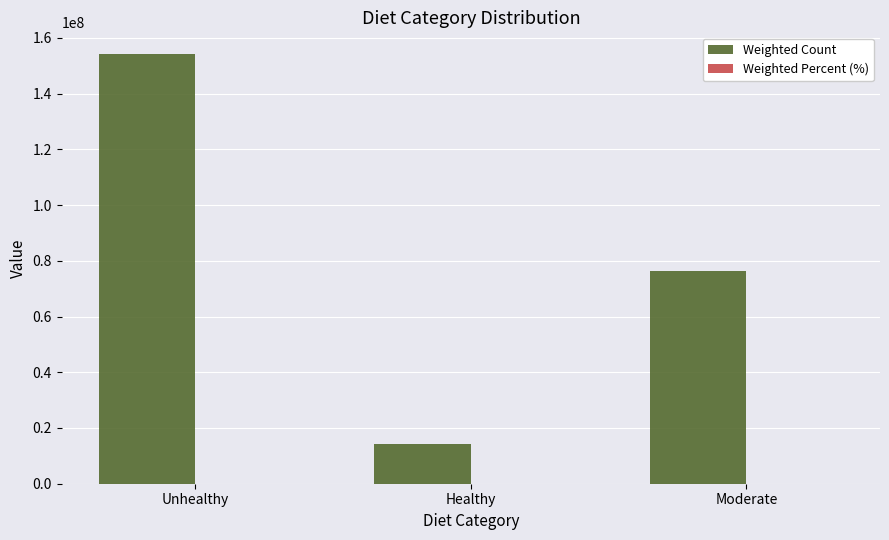

Which series has the largest total across all categories?

Weighted Count